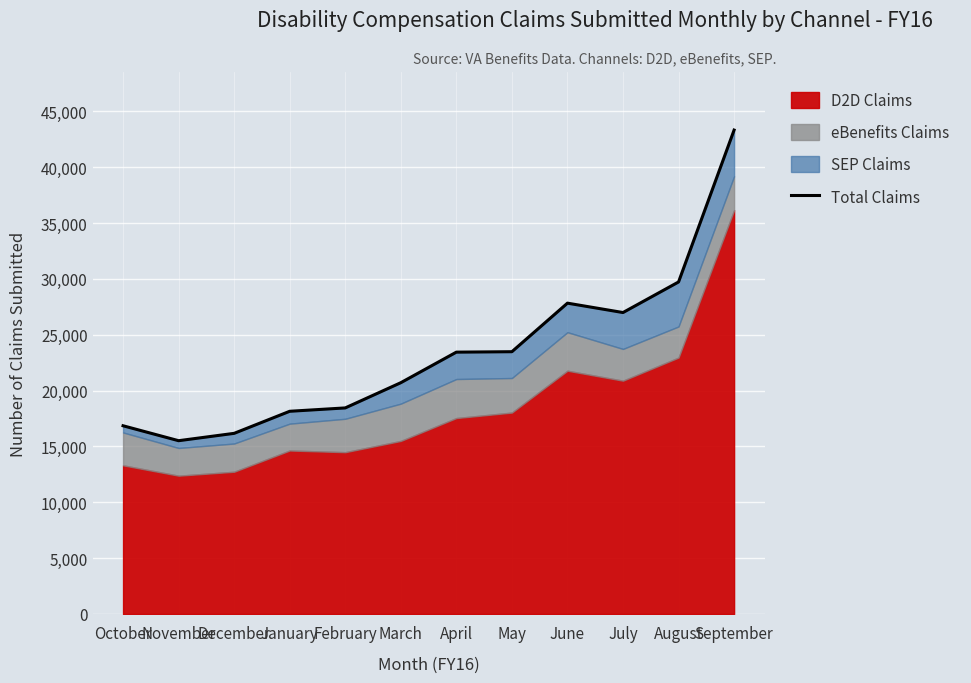

At which label does the data first exceed 23438?

May